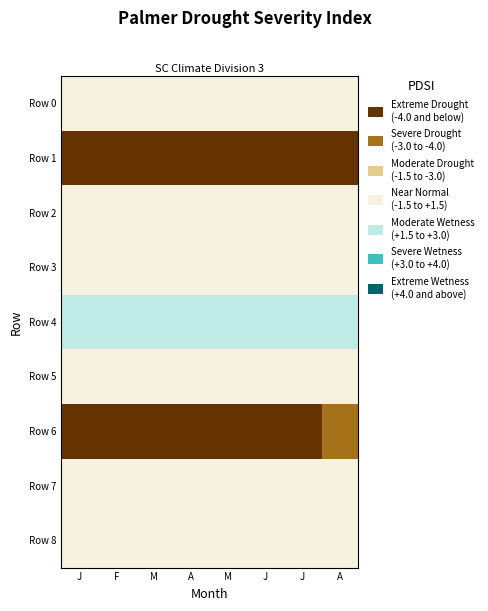

Between M and M, which series saw the biggest shift?

Row 6